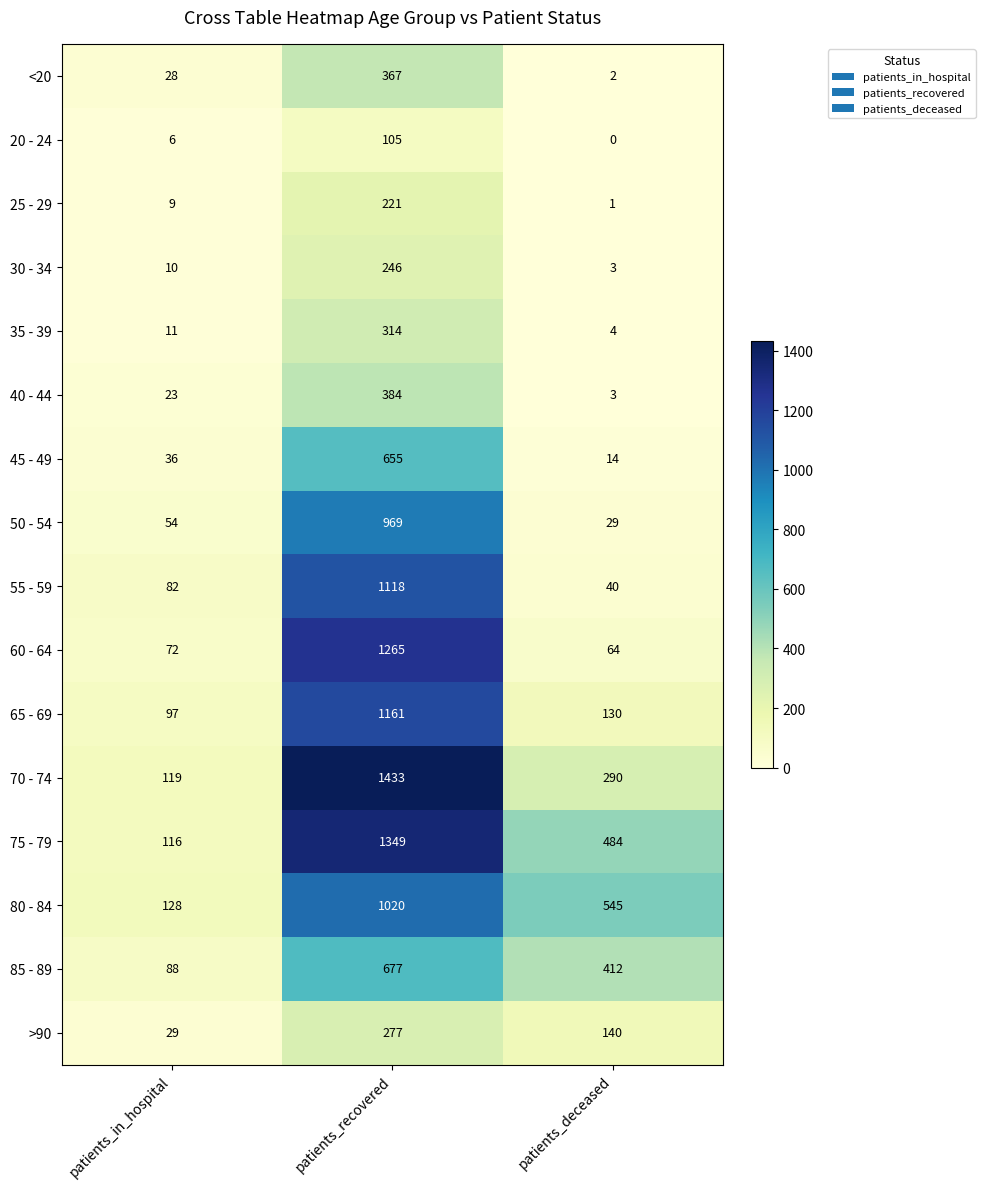

True or false: 65 - 69 has a value of 1850 at patients_recovered.

False